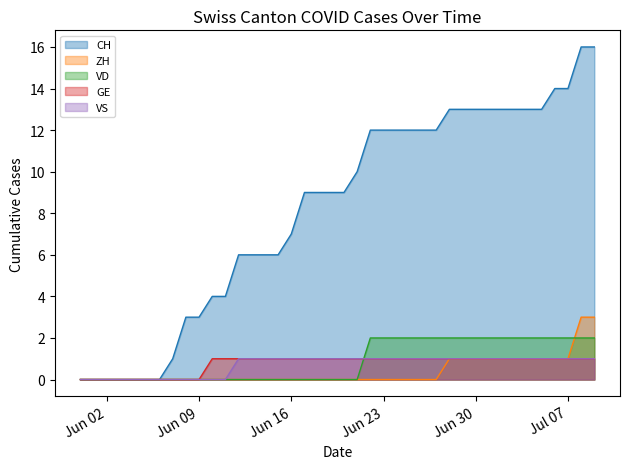

How many values in the CH series are below 9?

17